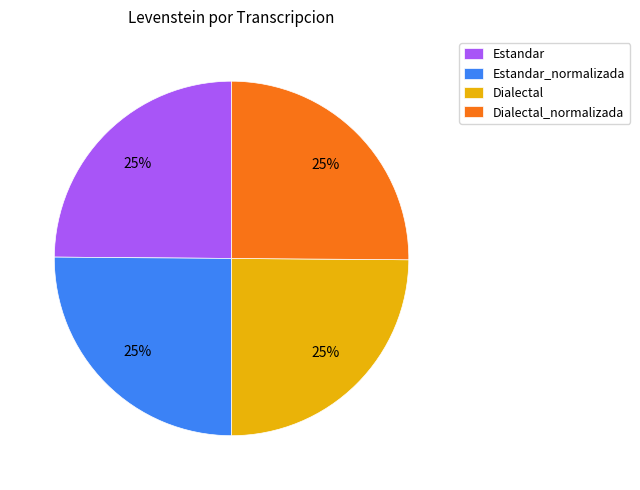

What percentage is the Dialectal slice, to the nearest percent?

25%